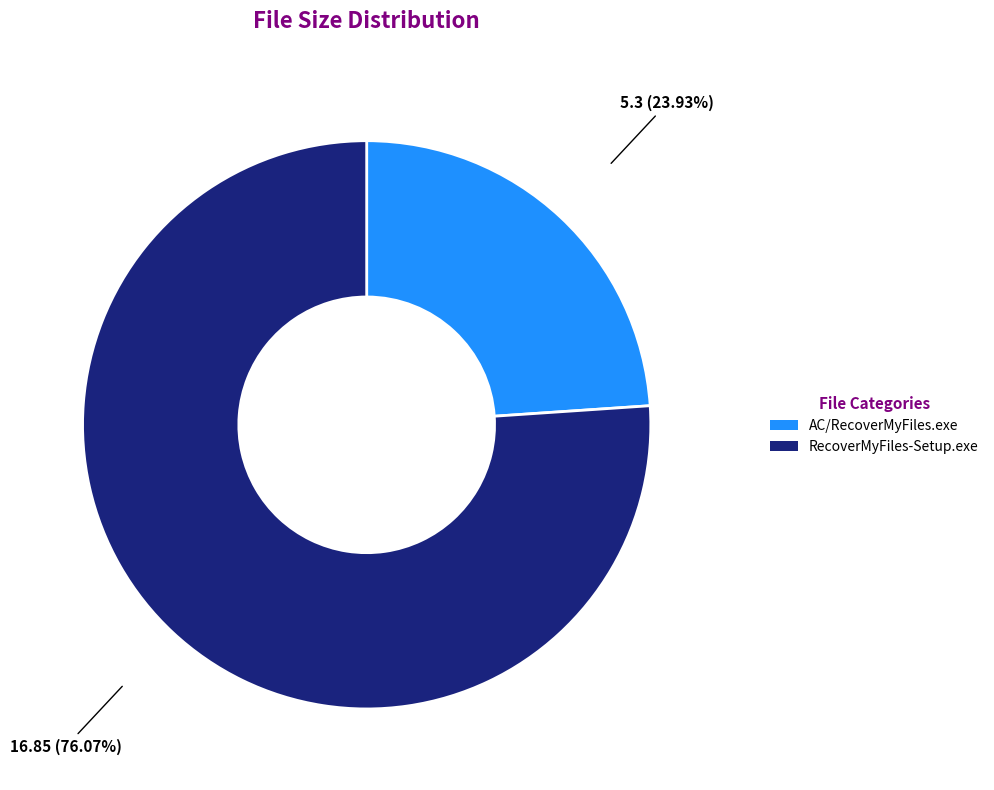

To the nearest percent, what portion does RecoverMyFiles-Setup.exe represent?

76%